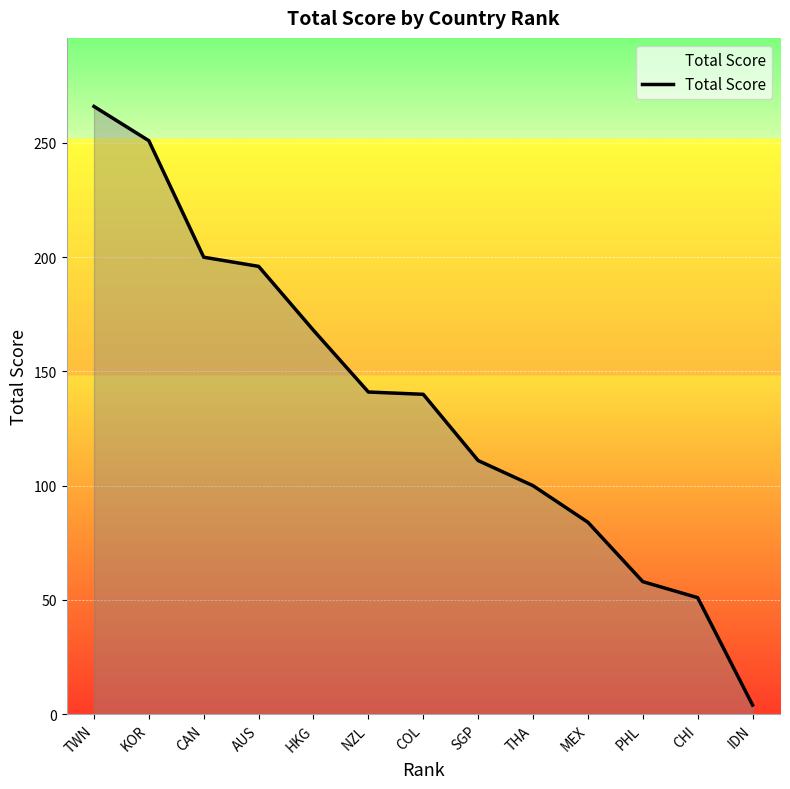

At which label does the data first exceed 140?

TWN